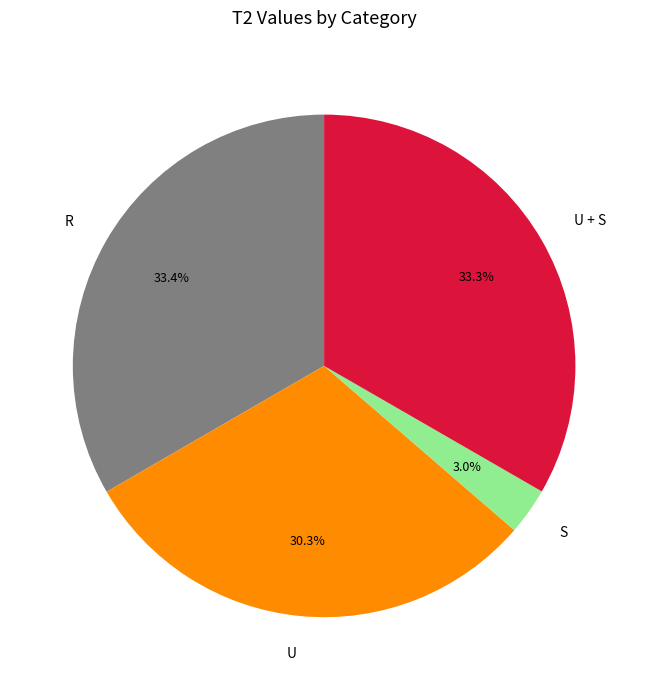

To the nearest percent, what is the combined percentage of U and S?

33%